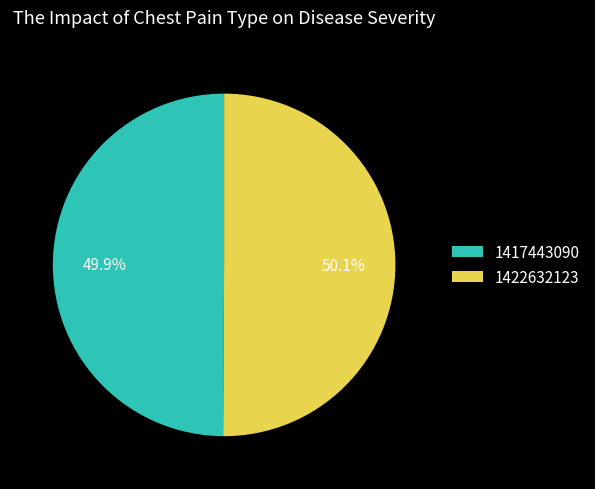

How many segments does this pie chart have?

2